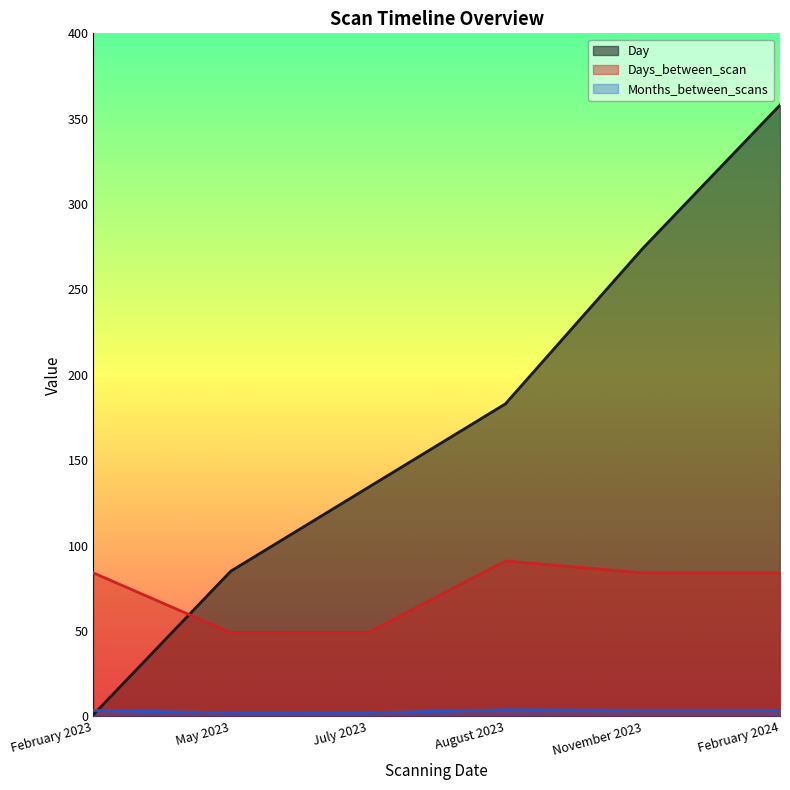

True or false: Months_between_scans and Days_between_scan cross at least once.

False